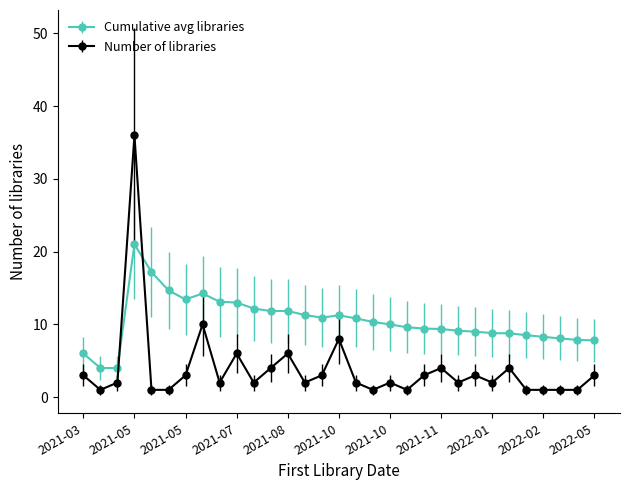

Which series has the largest range (max minus min)?

Number of libraries